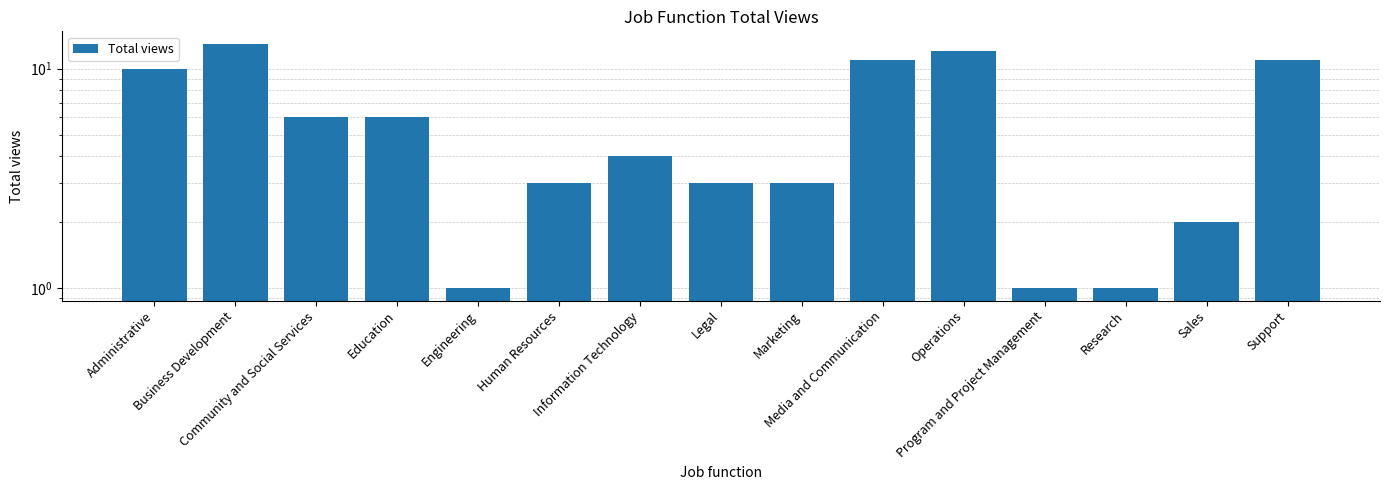

What is the difference between the maximum and minimum values?

12